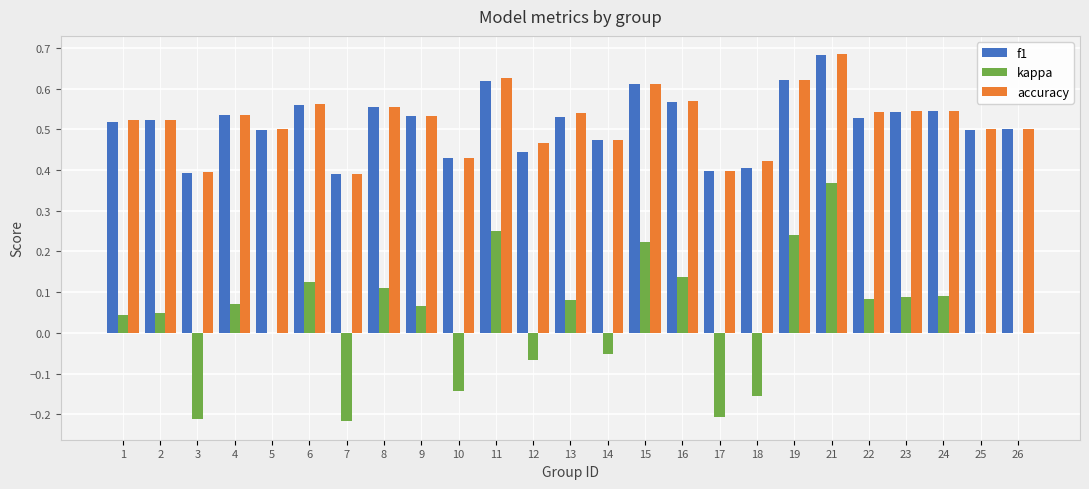

Which series changed the most between 6 and 10?

kappa